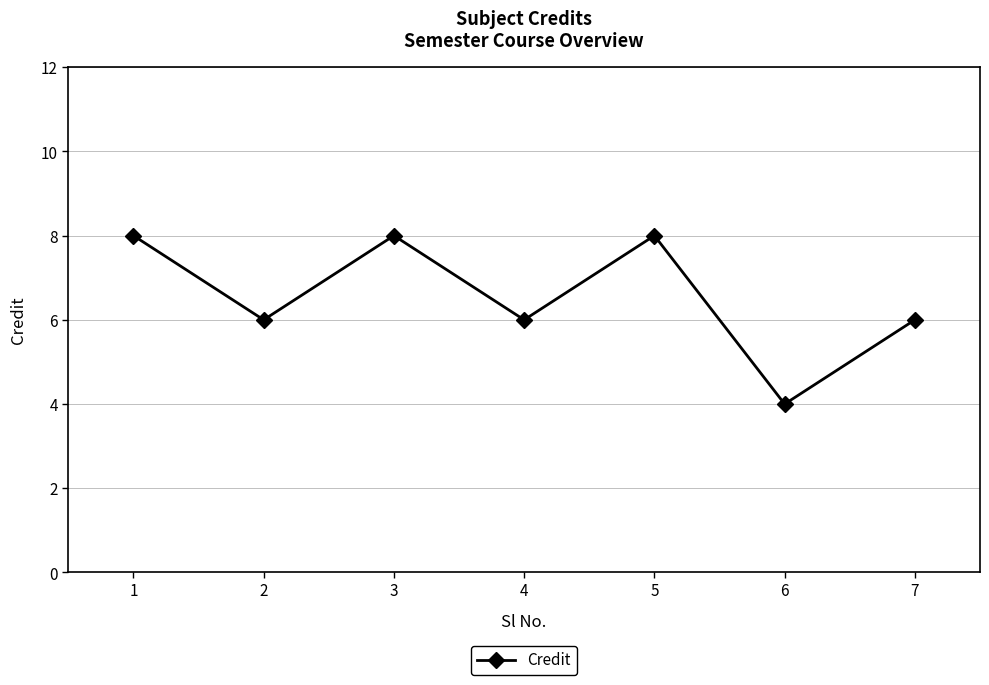

Reading left to right, what are all the values shown in this chart?

1=8	2=6	3=8	4=6	5=8	6=4	7=6